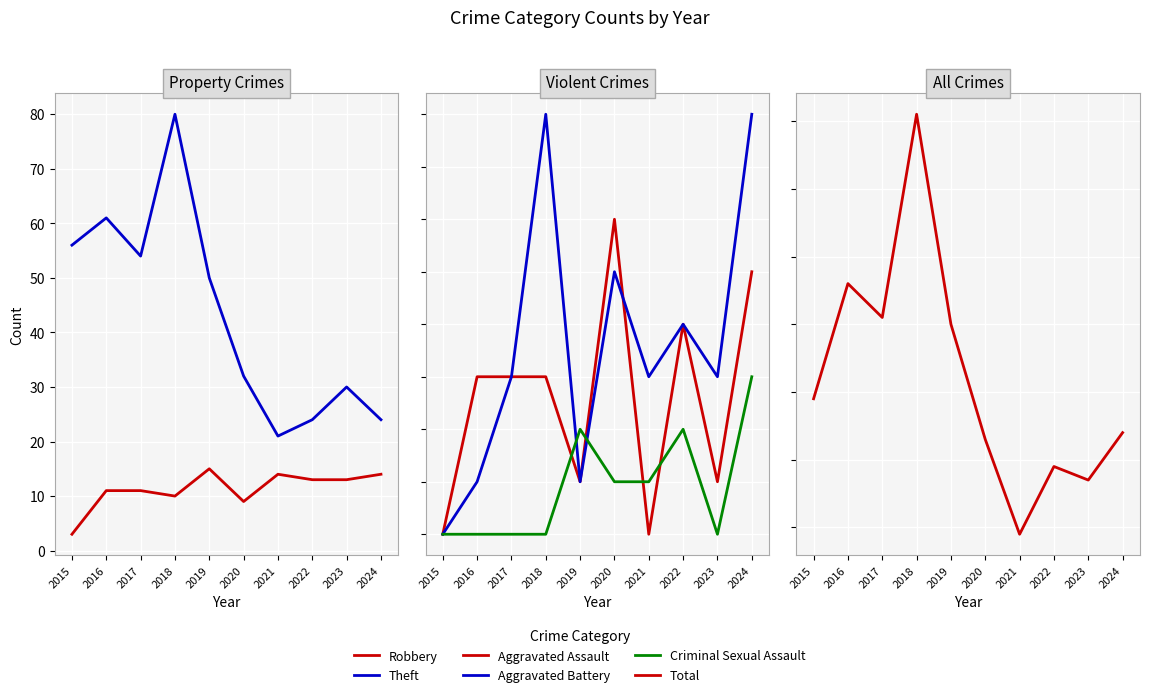

True or false: Criminal Sexual Assault and Total intersect in this chart.

False